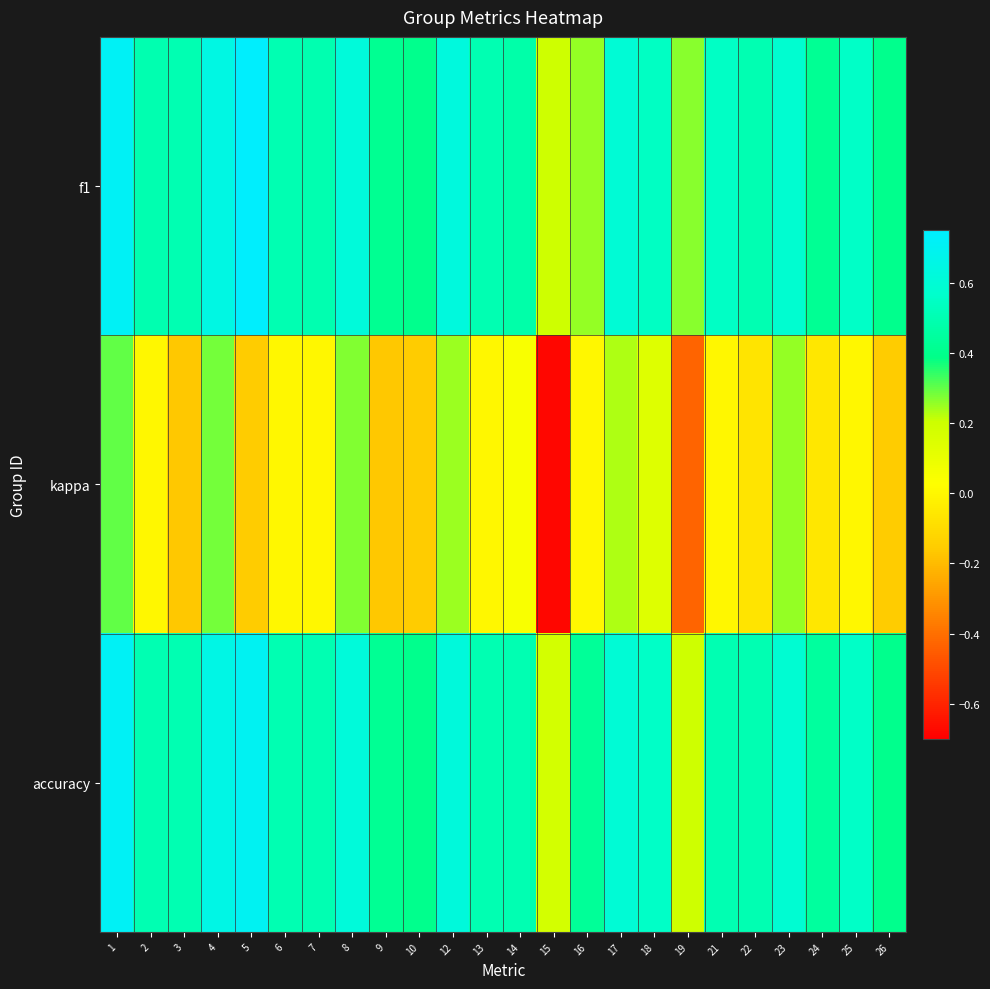

At which category is the sum across all series the highest?

1